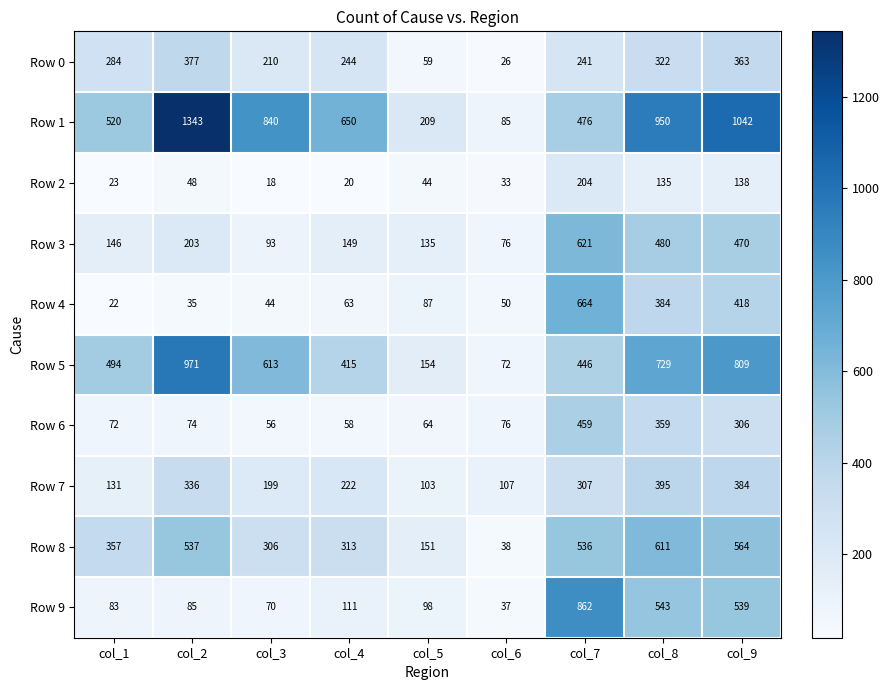

Which category has the highest value across all series?

col_2